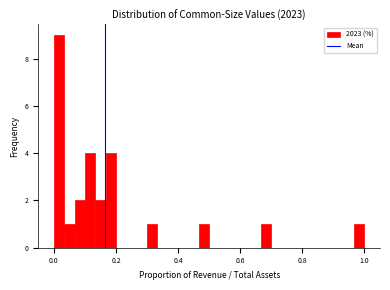

Read against the x-axis, roughly where is the centre of the tallest bar?

0.02